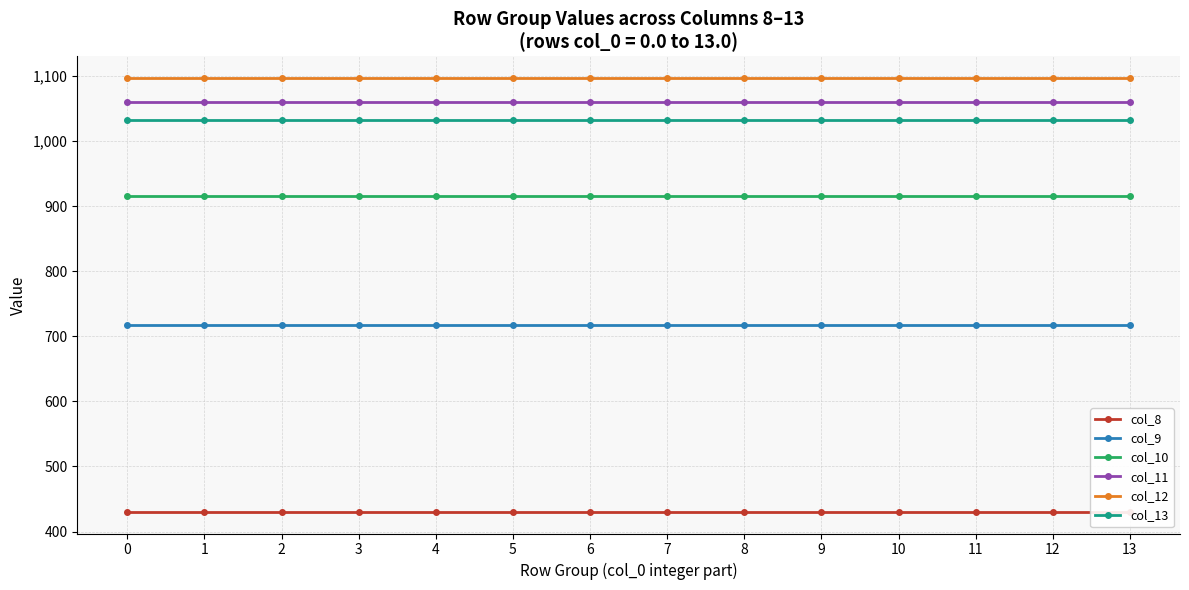

True or false: col_13 and col_12 cross at least once.

False